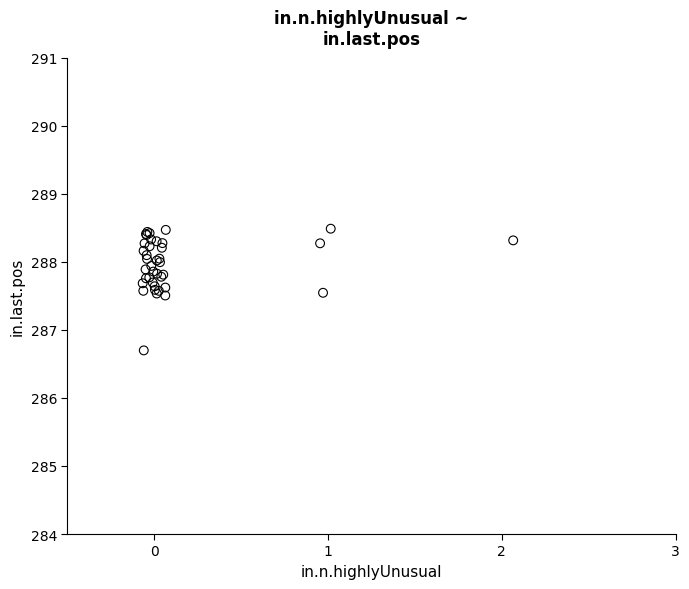

What Y value in the scatter plot is closest to 287?

286.7